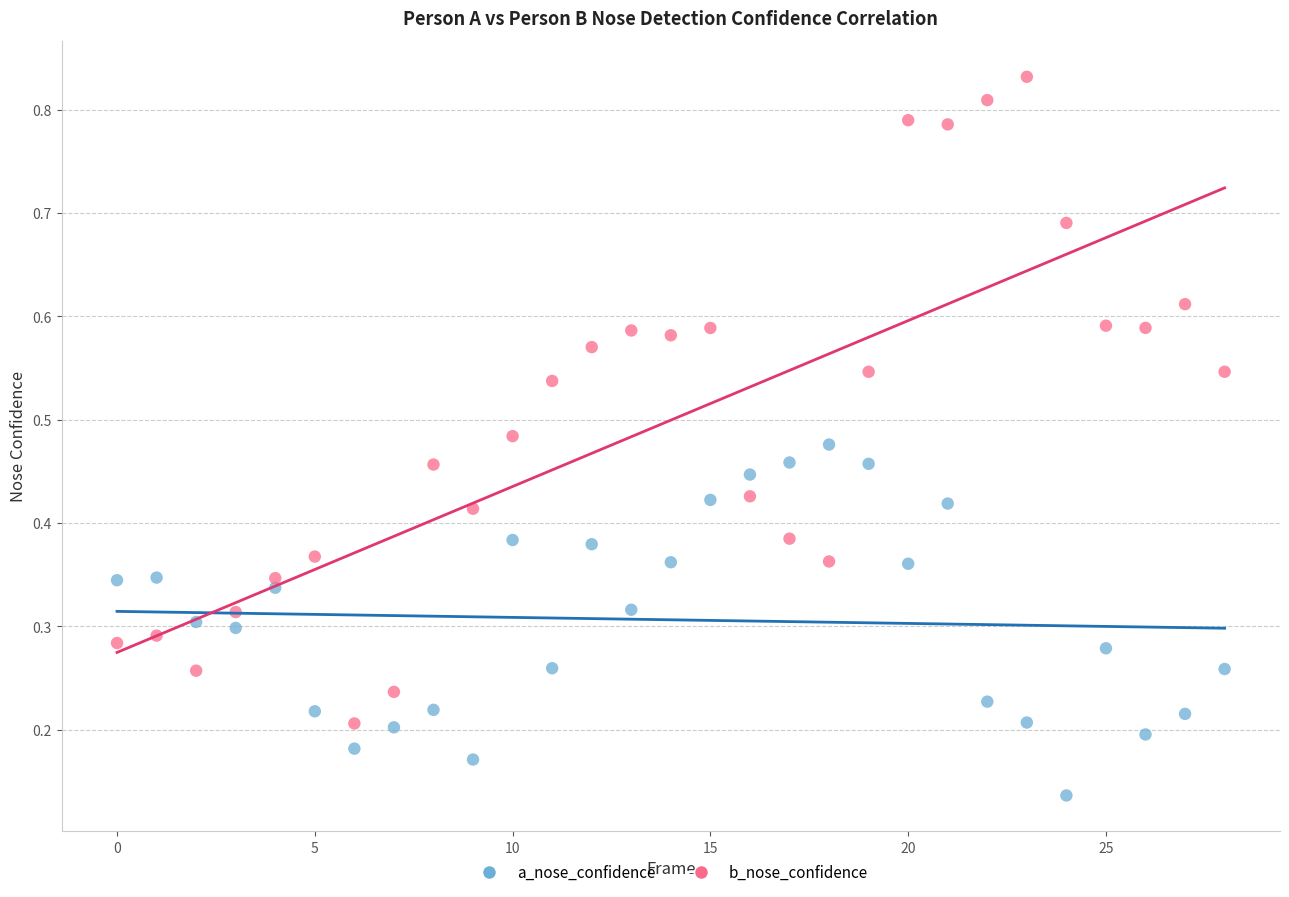

Which series reaches the maximum Y coordinate?

b_nose_confidence